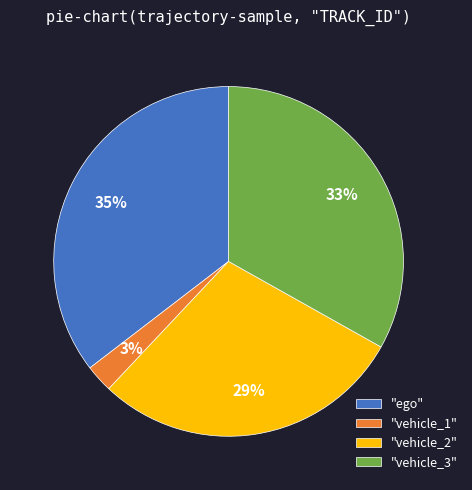

Is it true that "vehicle_1" is 3% of the pie?

True